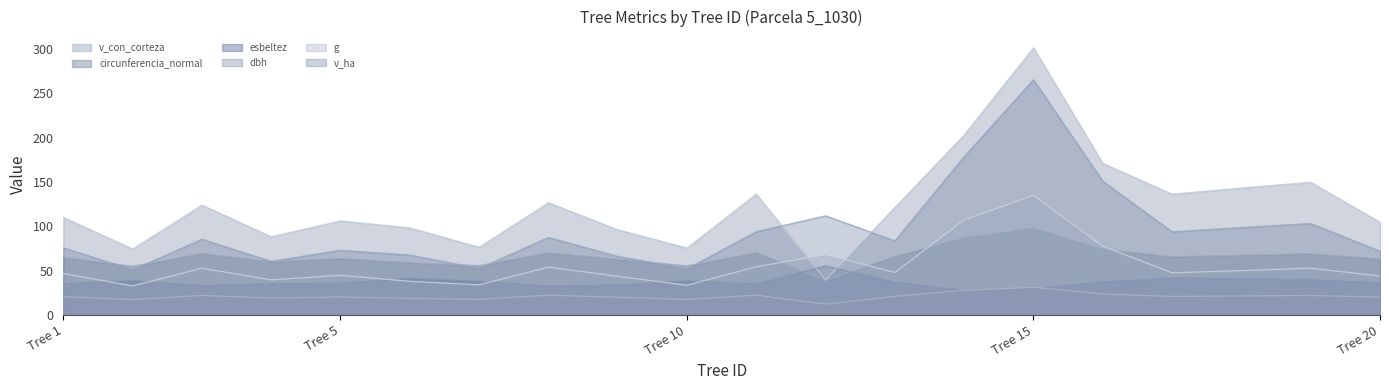

At which label is g closest to 83?

5_1030_16